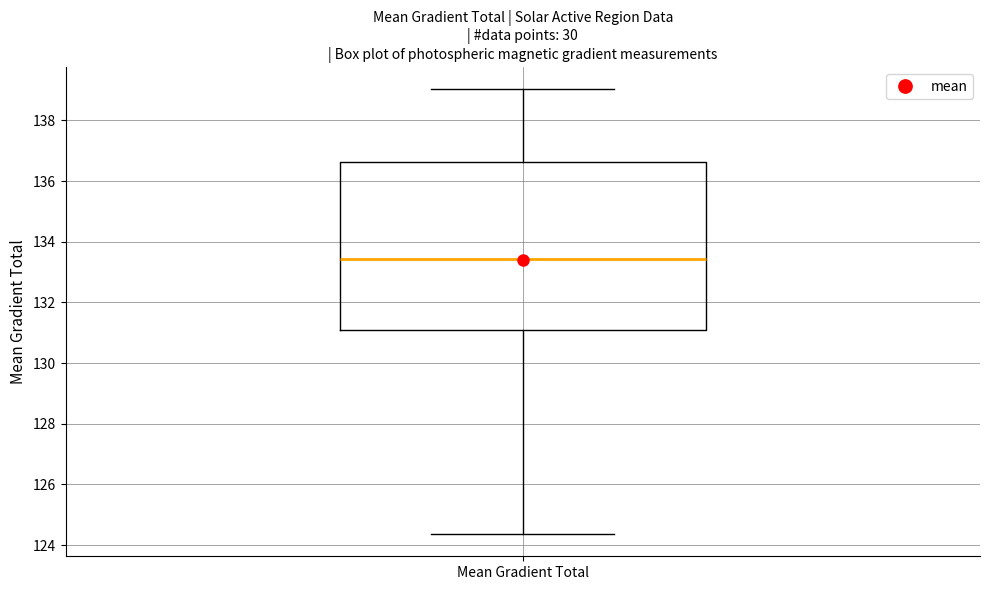

Read this box plot against the y-axis: the position of the median line, the range covered by the box, and the ends of both whiskers. The values are not printed on the chart, so give them approximately, as read against the axis.

median 133.4, box 131.0 to 136.6, whiskers 124.4 to 139.0